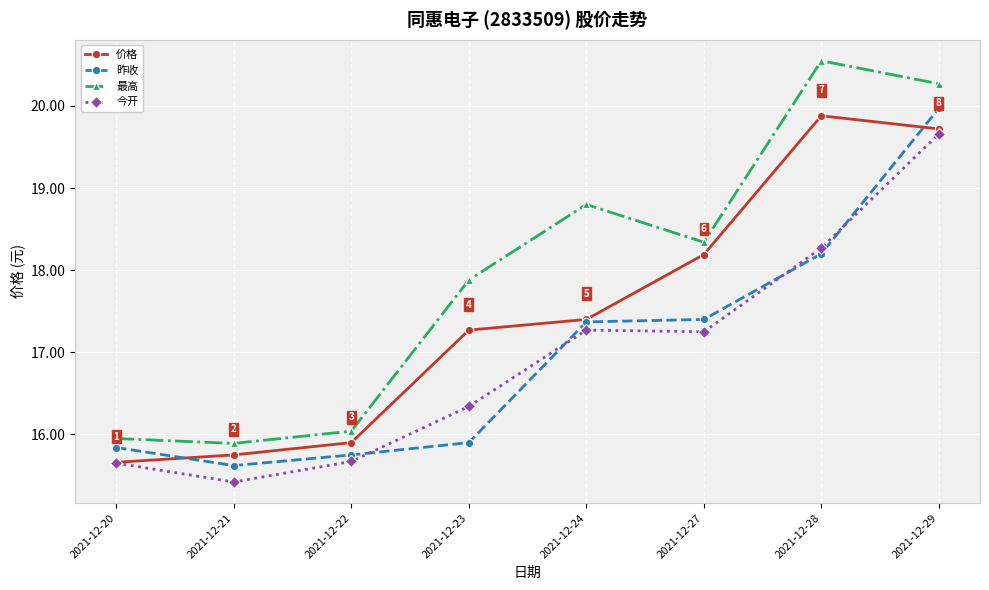

At how many categories does at least one series exceed 18?

4